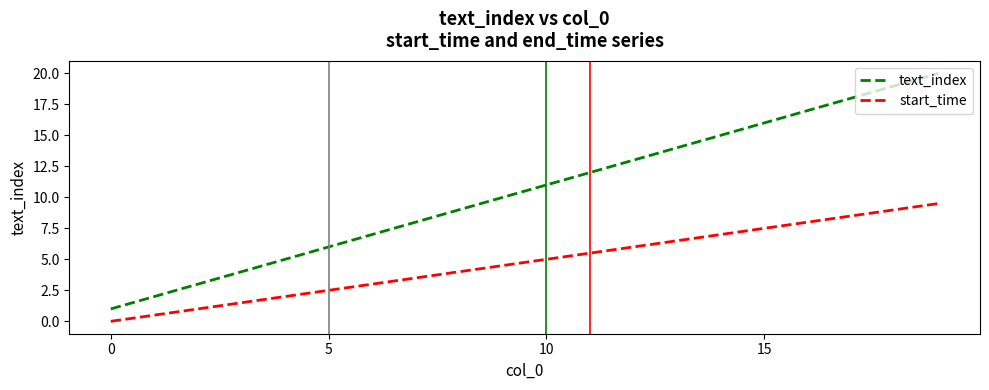

What is the maximum value shown in the chart?

20.0